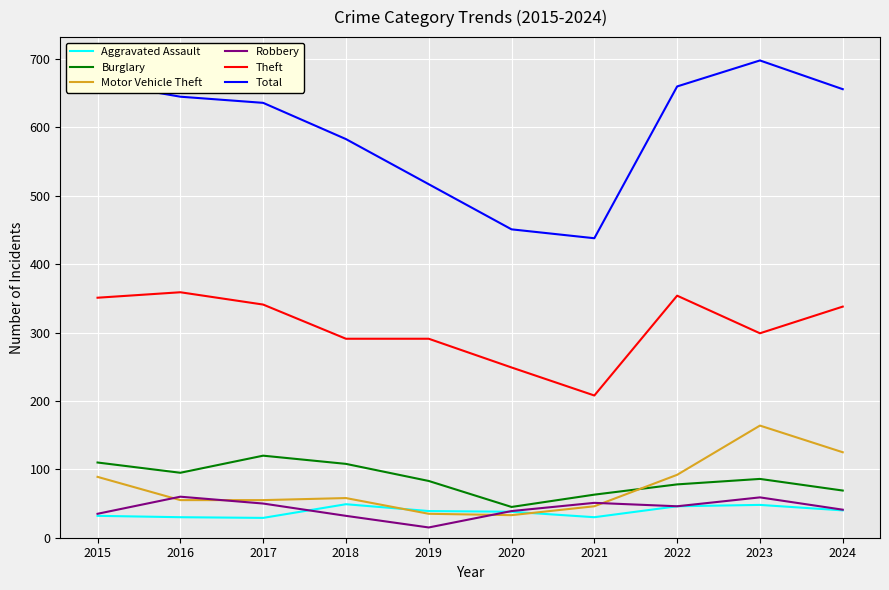

What is the difference between the highest and lowest values at 2017?

607